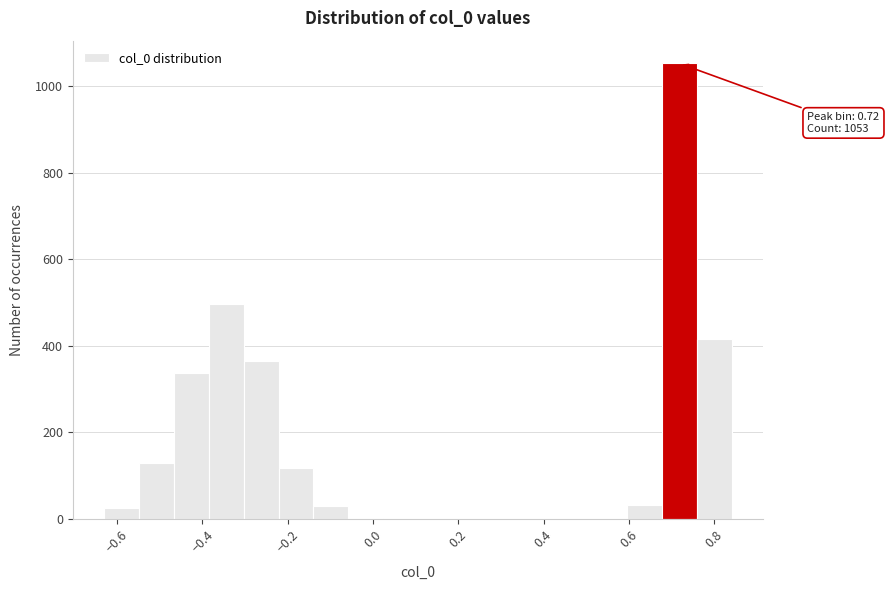

Over which range of the x-axis is the bar tallest?

0.68 to 0.76